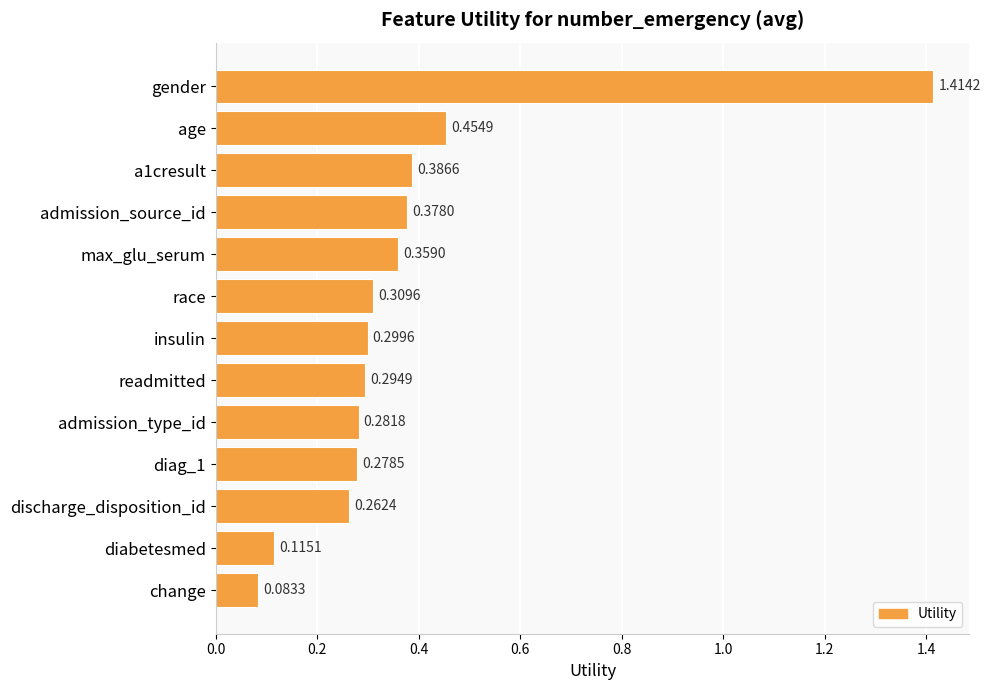

At which category does the chart reach its minimum across all series?

change